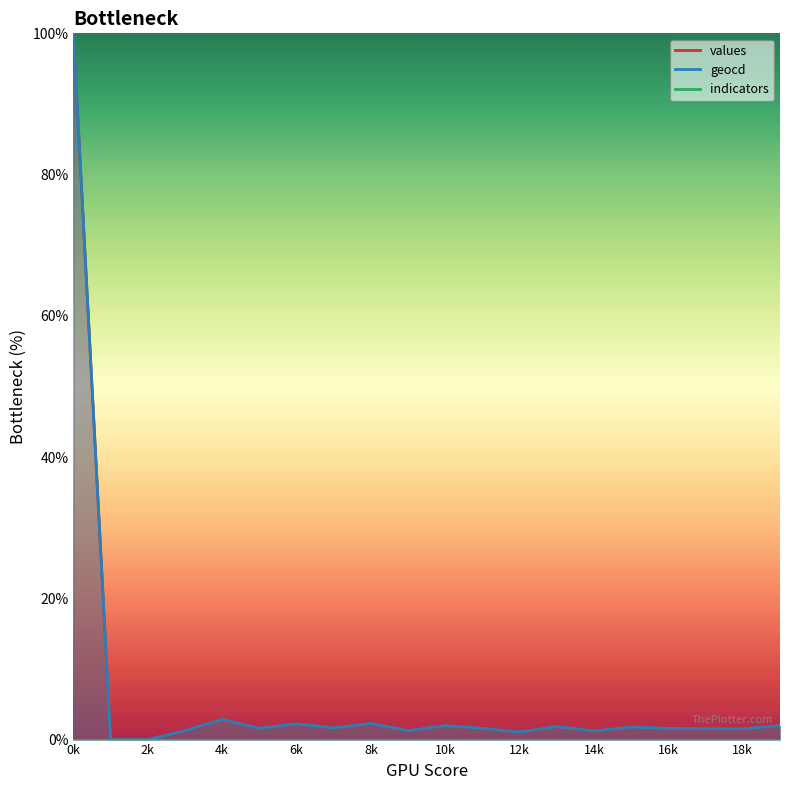

List the series in order of their peak value, lowest first.

values, geocd